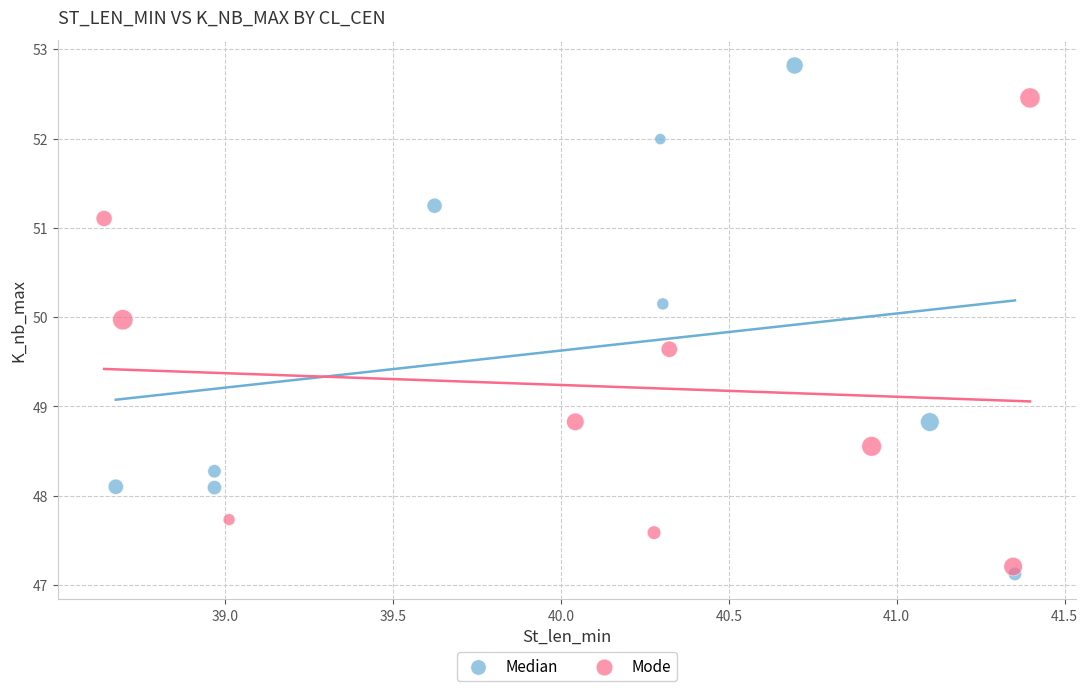

Which series contains the highest Y value?

Median